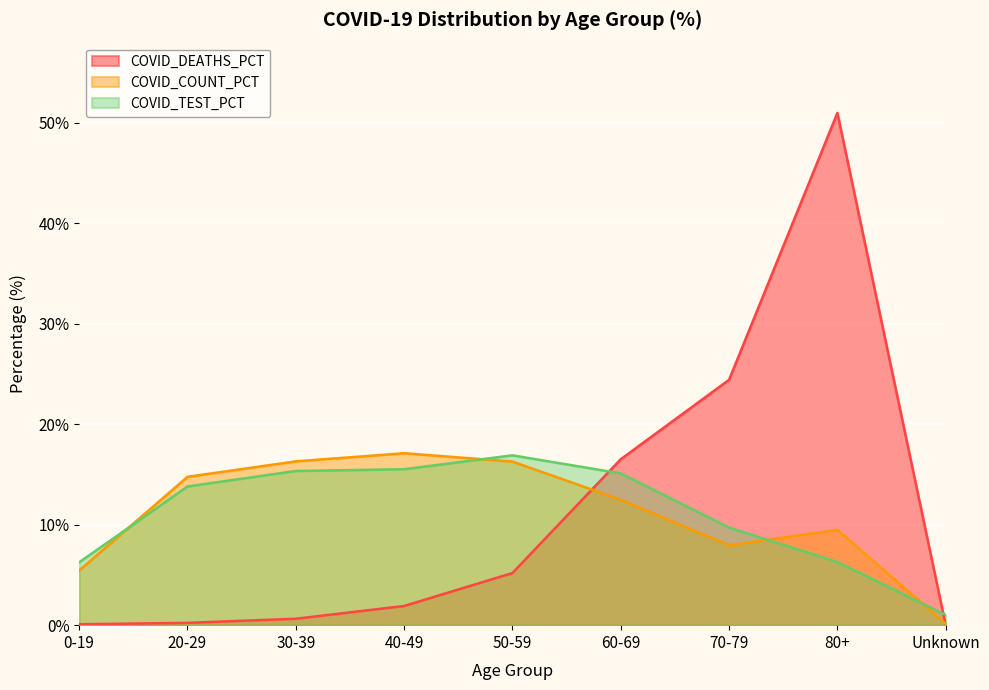

What is the average value of the COVID_DEATHS_PCT series?

11.1